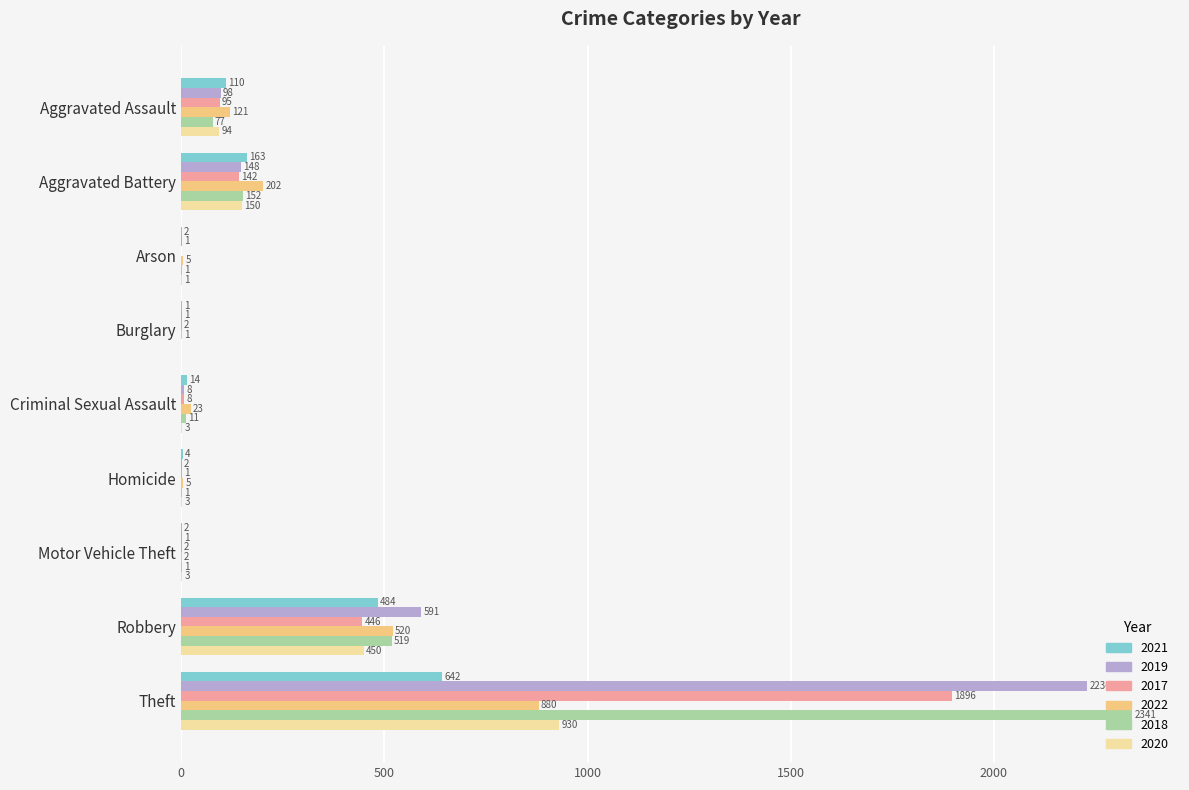

What is the highest value of the 2017 series?

1896